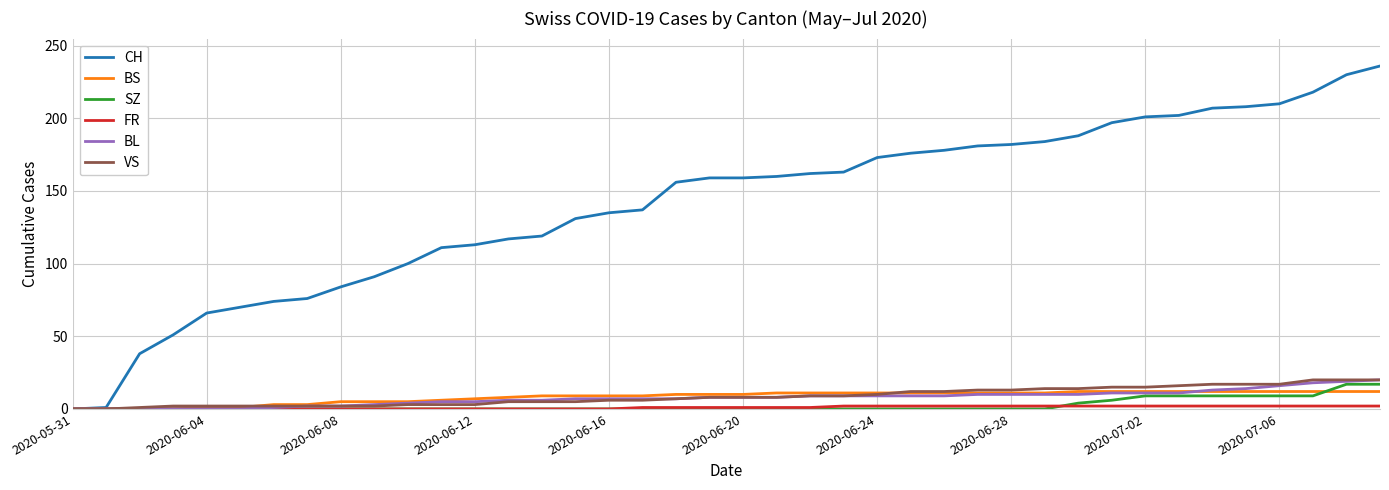

Which series has the largest total across all categories?

CH